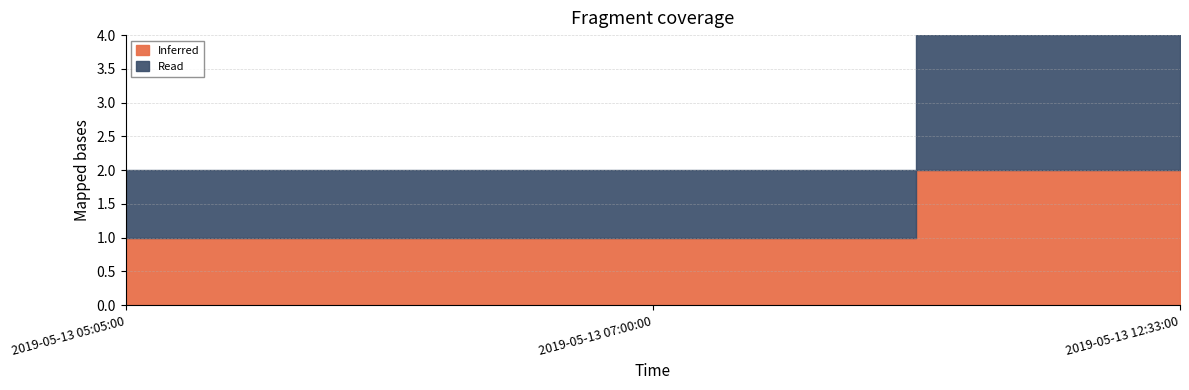

What is the difference between the Inferred values at 2019-05-13 12:33:00 and 2019-05-13 05:05:00?

1